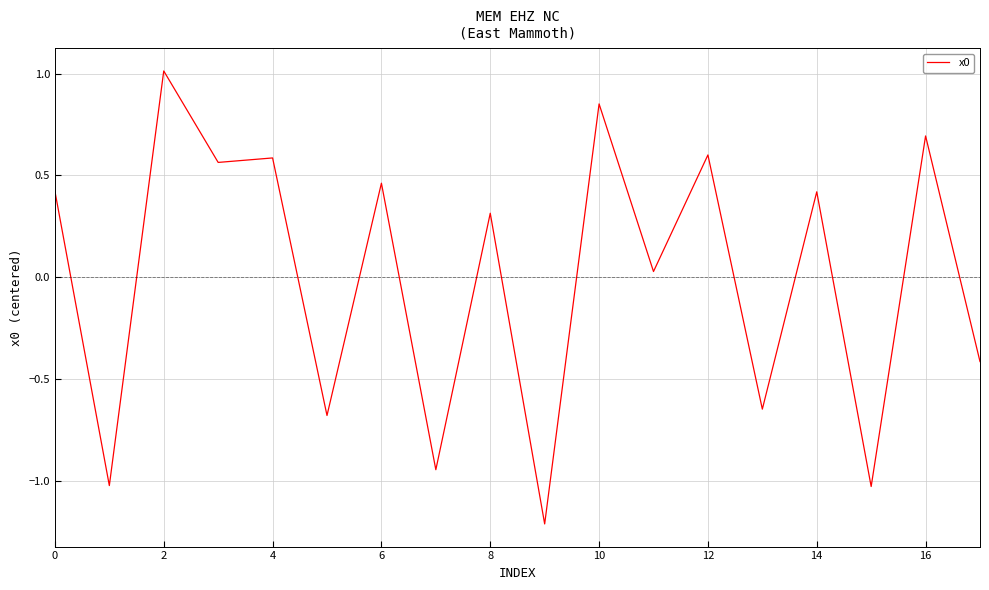

How many values are below zero?

7